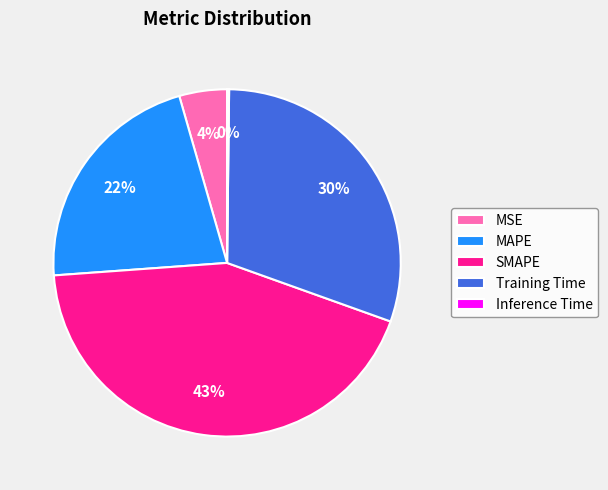

Is SMAPE the majority of the pie?

No